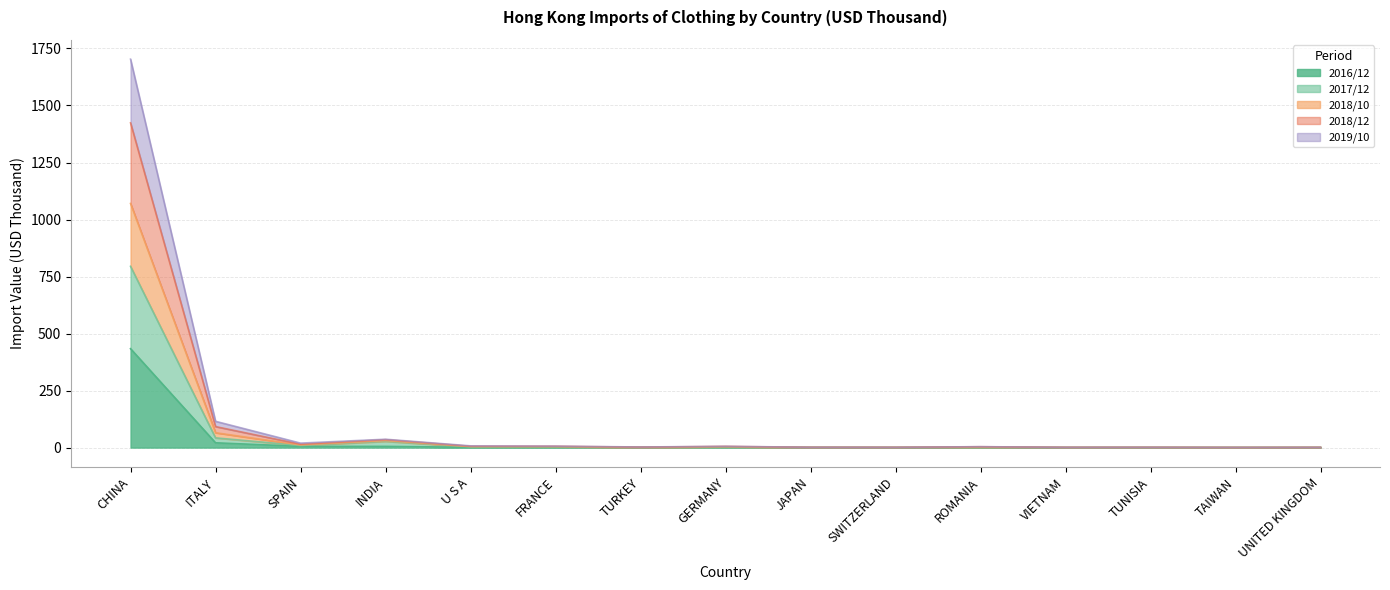

True or false: 2019/10 and 2017/12 intersect in this chart.

False